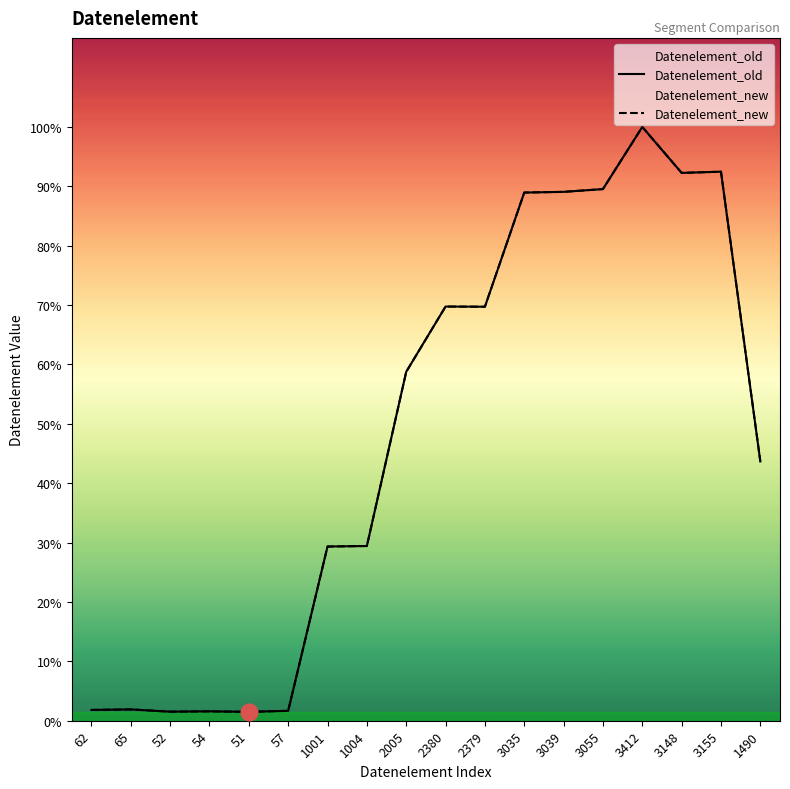

What is the smallest value displayed?

51